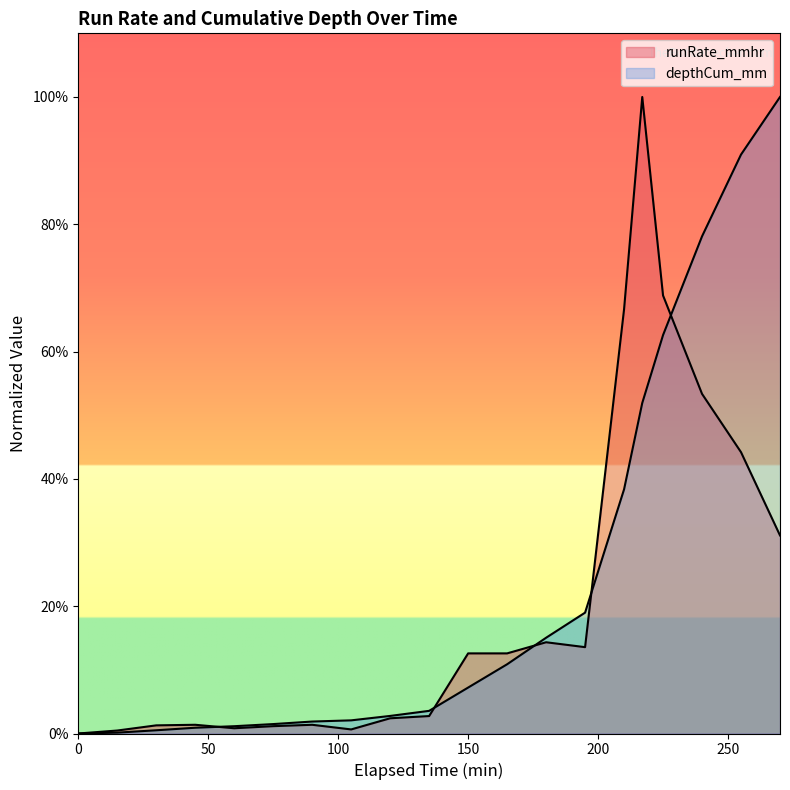

Count the number of data series in this chart.

2